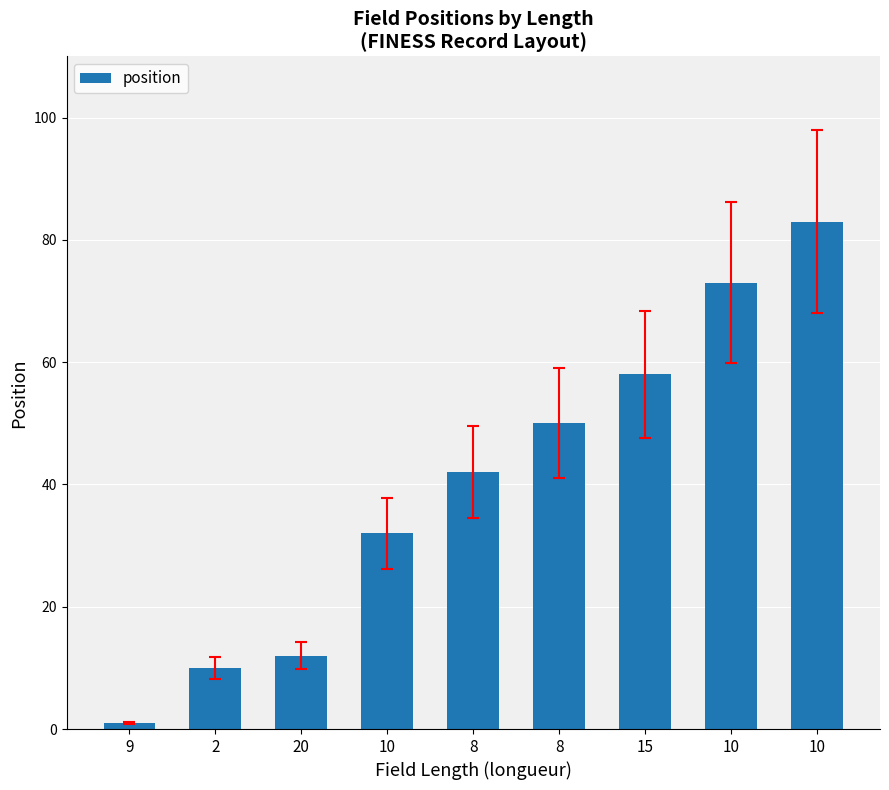

How many values are below 42?

4